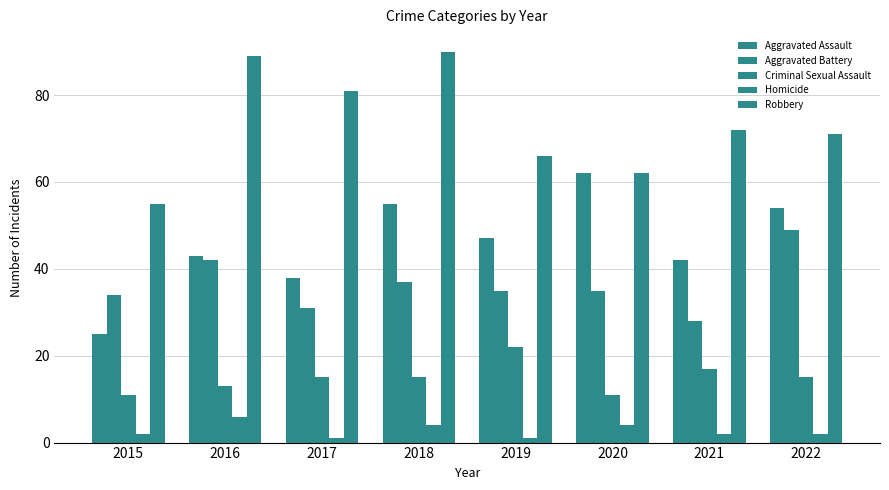

What is the average value of the Aggravated Assault series?

46